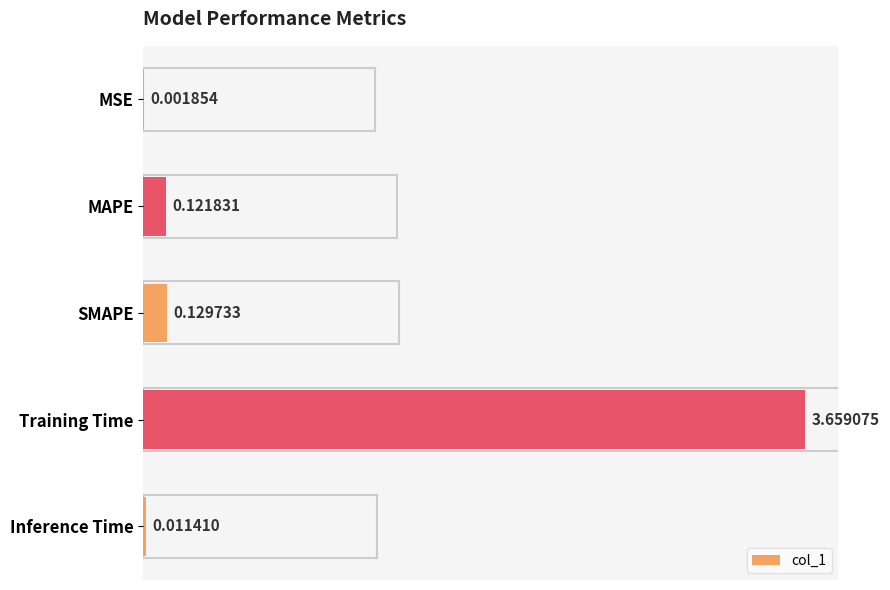

Between MSE and MAPE, which is larger?

MAPE